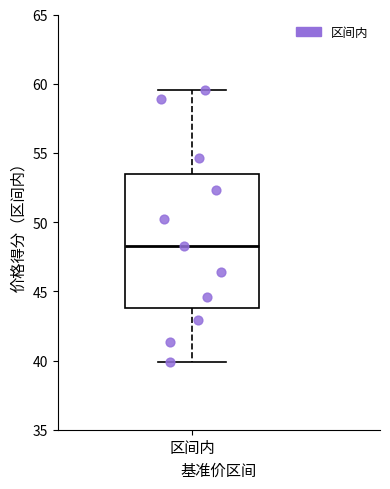

Read this box plot against the y-axis: the position of the median line, the range covered by the box, and the ends of both whiskers. The values are not printed on the chart, so give them approximately, as read against the axis.

median 48.0, box 44.0 to 53.5, whiskers 40.0 to 59.5